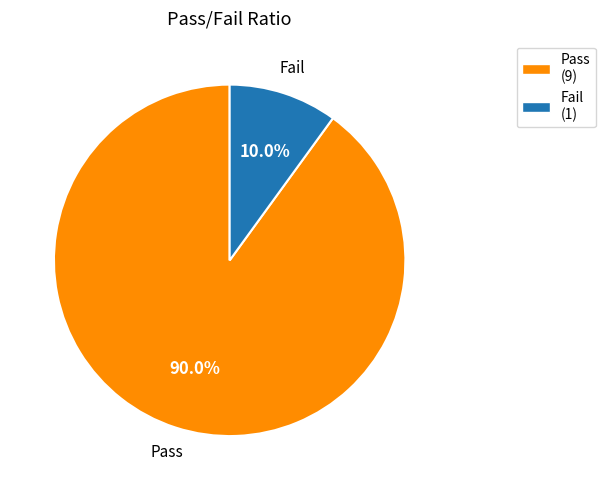

How many segments does this pie chart have?

2